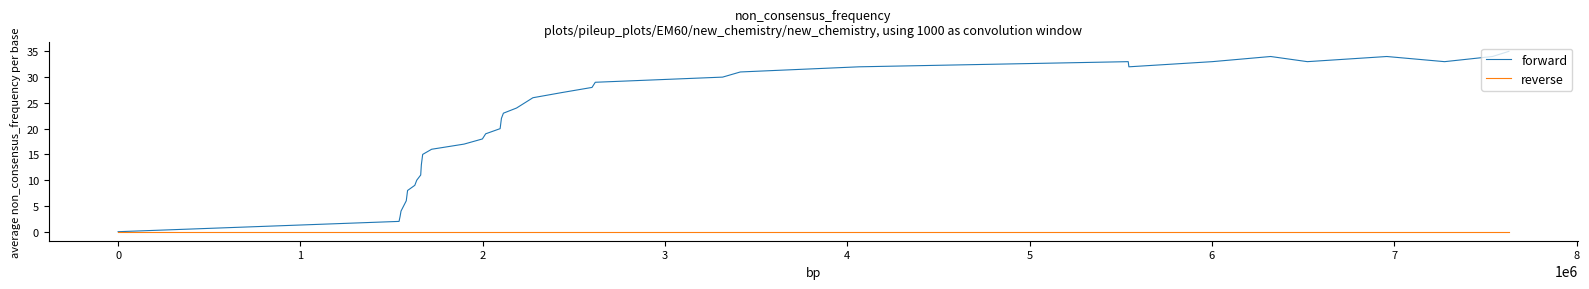

What are all the series names shown in the legend?

forward, reverse